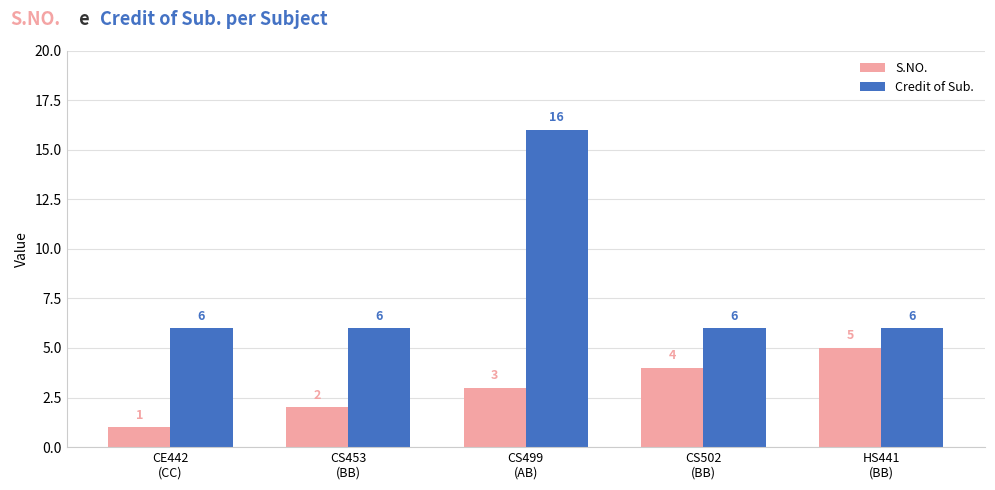

What is the spread (max minus min) of values at HS441
(BB)?

1